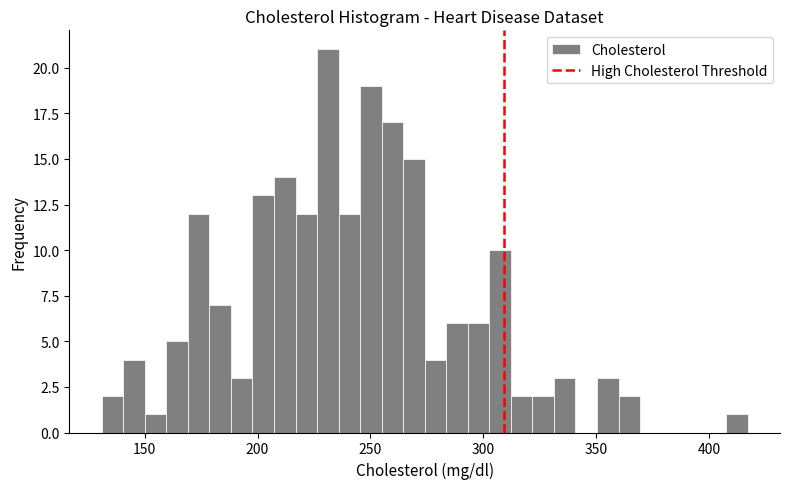

Around what value on the x-axis is the tallest bar? Give the approximate position of its centre, as read against the axis.

230